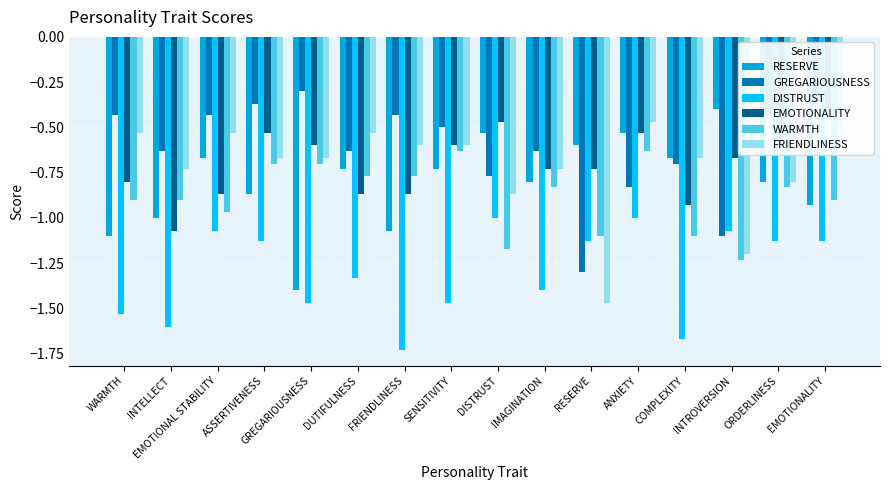

How many bars are there in total?

96